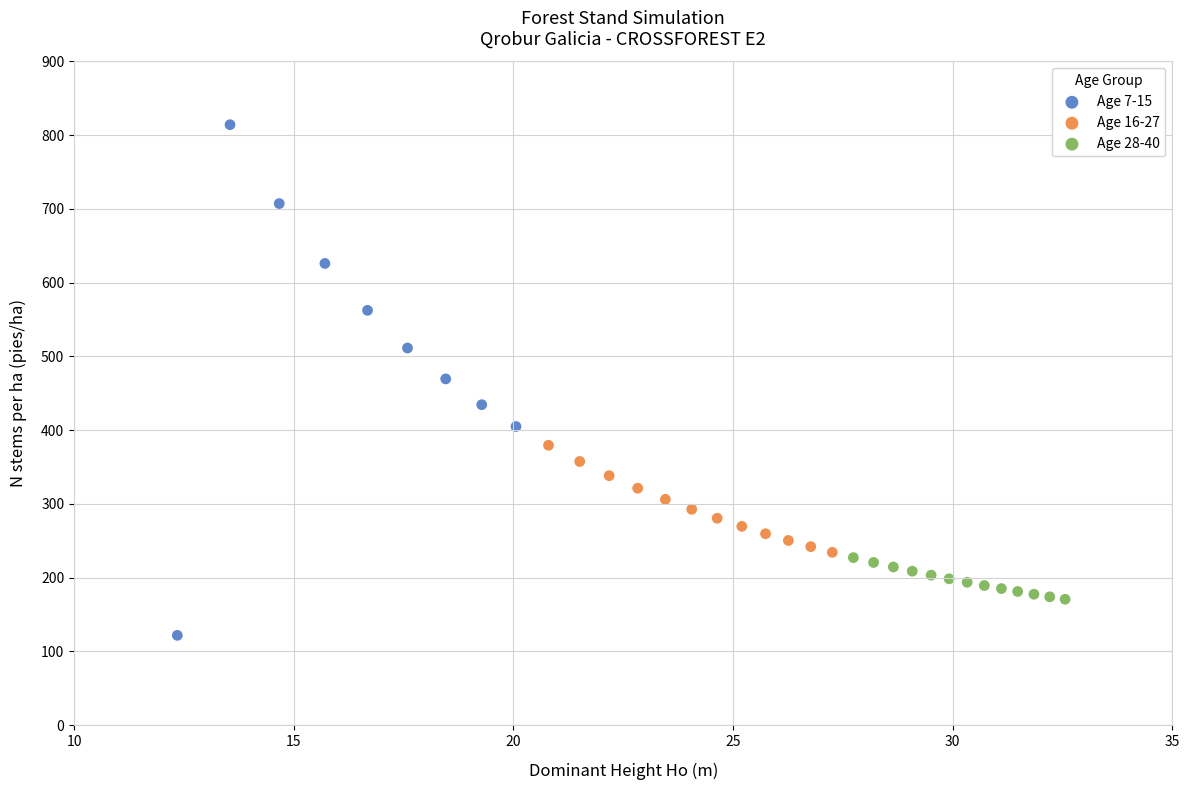

Which series reaches the maximum Y coordinate?

Age 7-15